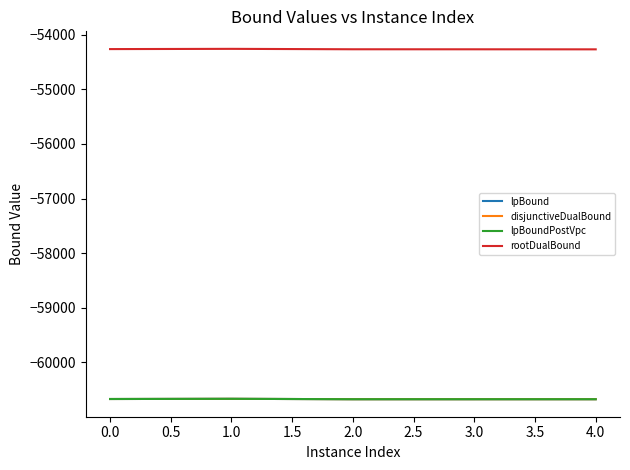

What is the sum of all lpBound values?

-303359.2